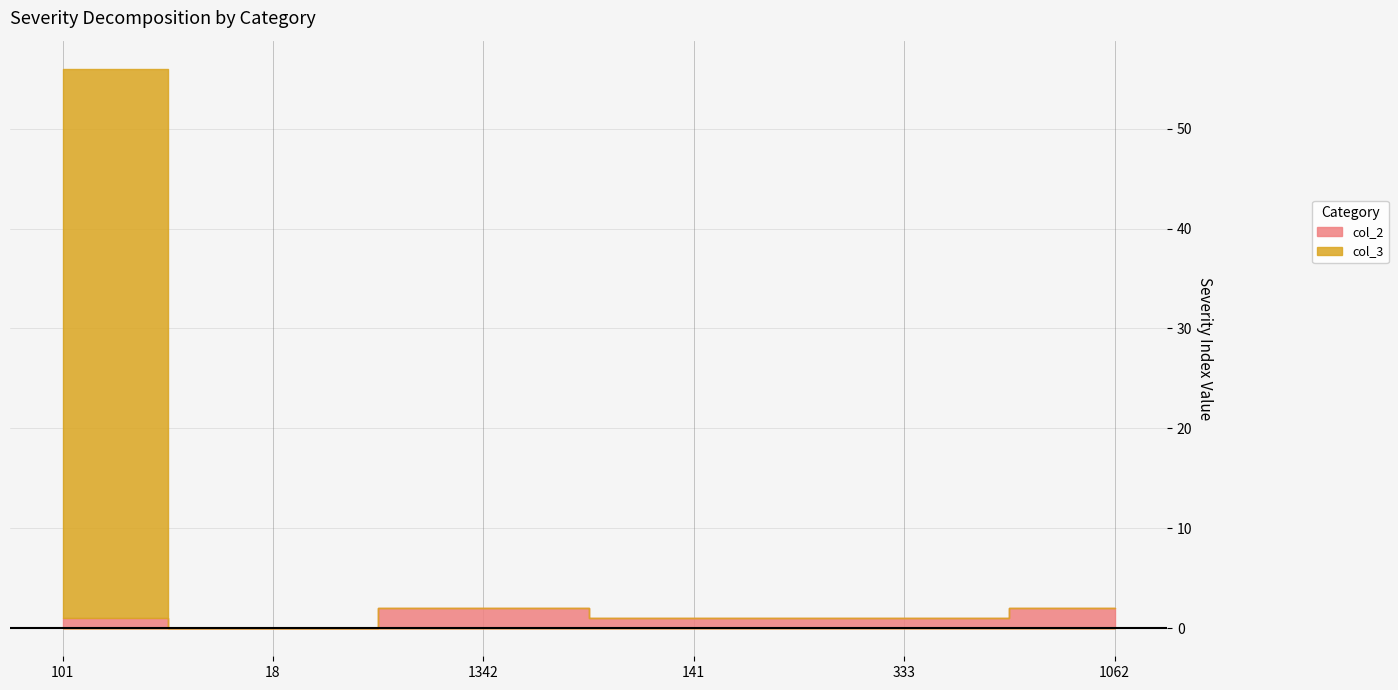

What value does the col_2 series have at 141?

1